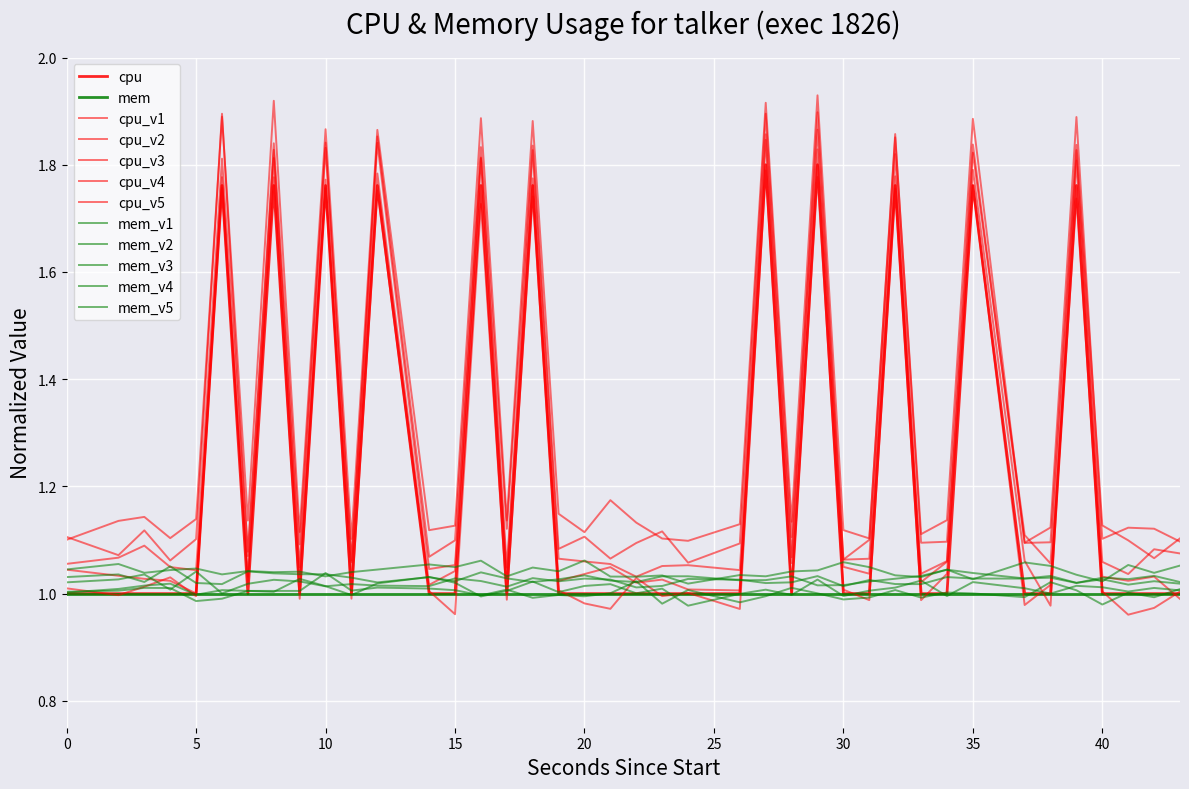

How many categories are shown in the chart?

40